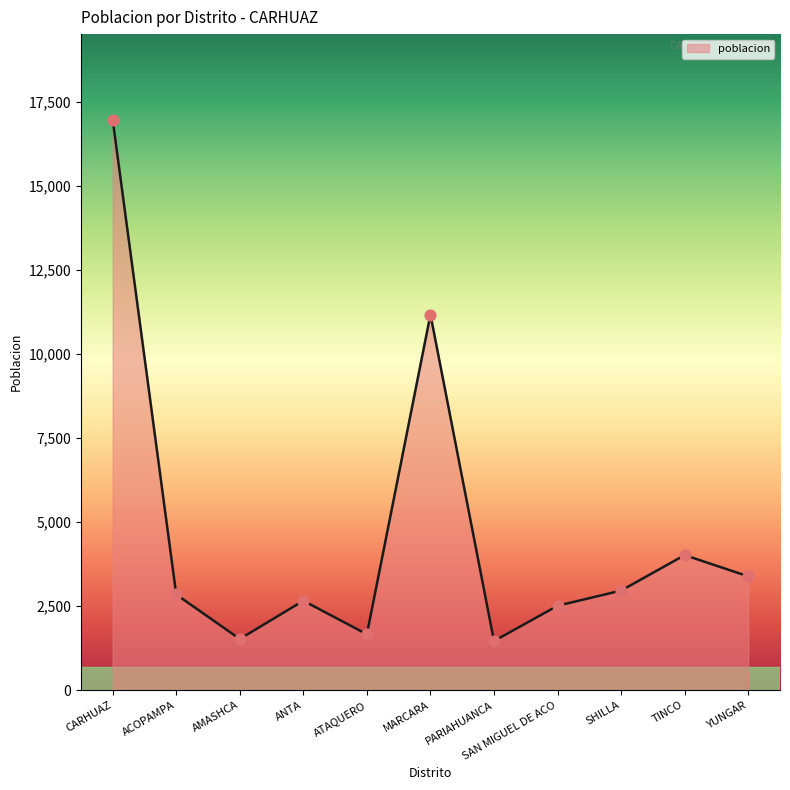

Approximately how many times larger is the value at PARIAHUANCA compared to SHILLA?

0.5